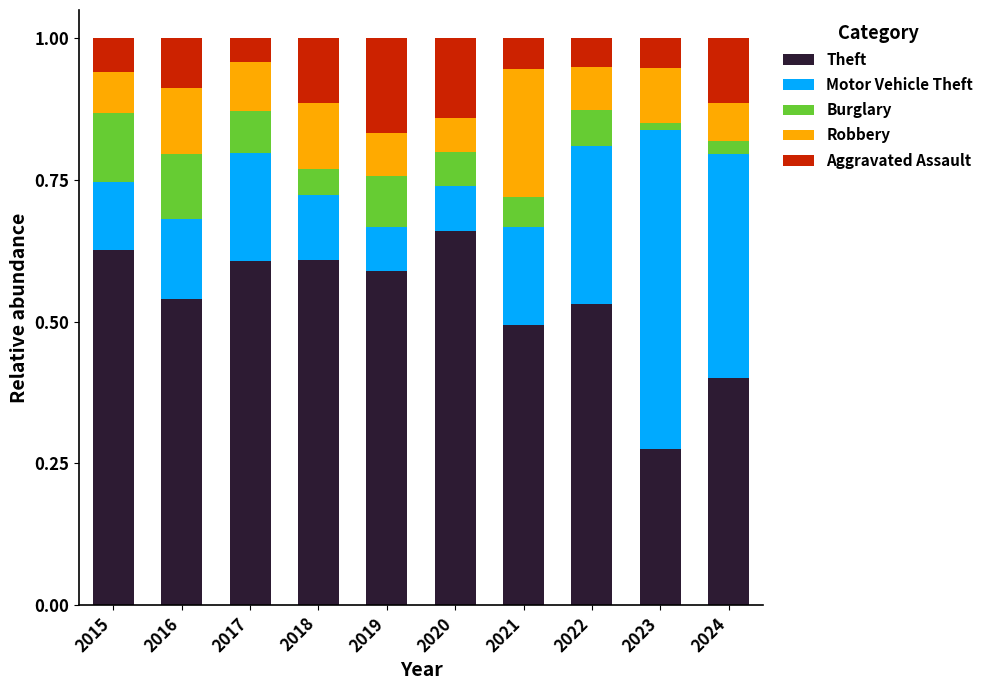

What is the total value across all series at 2016?

1.0